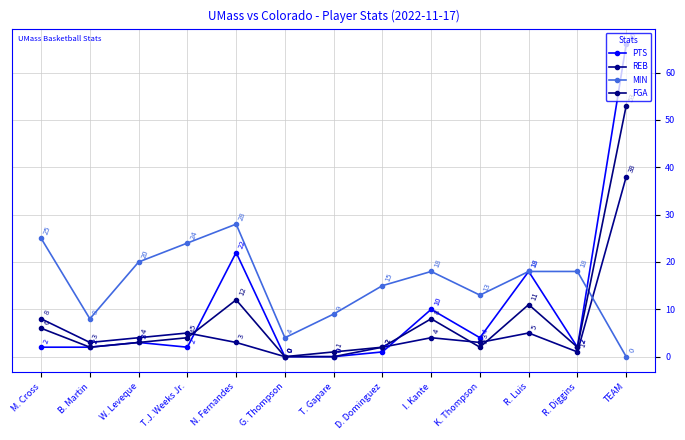

Reading left to right, transcribe all the data shown in this chart.

PTS: M. Cross=2	B. Martin=2	W. Leveque=3	T.J. Weeks Jr.=2	N. Fernandes=22	G. Thompson=0	T. Gapare=0	D. Dominguez=1	I. Kante=10	K. Thompson=4	R. Luis=18	R. Diggins=2	TEAM=66
REB: M. Cross=8	B. Martin=3	W. Leveque=4	T.J. Weeks Jr.=5	N. Fernandes=3	G. Thompson=0	T. Gapare=0	D. Dominguez=2	I. Kante=4	K. Thompson=3	R. Luis=5	R. Diggins=1	TEAM=38
MIN: M. Cross=25	B. Martin=8	W. Leveque=20	T.J. Weeks Jr.=24	N. Fernandes=28	G. Thompson=4	T. Gapare=9	D. Dominguez=15	I. Kante=18	K. Thompson=13	R. Luis=18	R. Diggins=18	TEAM=0
FGA: M. Cross=6	B. Martin=2	W. Leveque=3	T.J. Weeks Jr.=4	N. Fernandes=12	G. Thompson=0	T. Gapare=1	D. Dominguez=2	I. Kante=8	K. Thompson=2	R. Luis=11	R. Diggins=2	TEAM=53